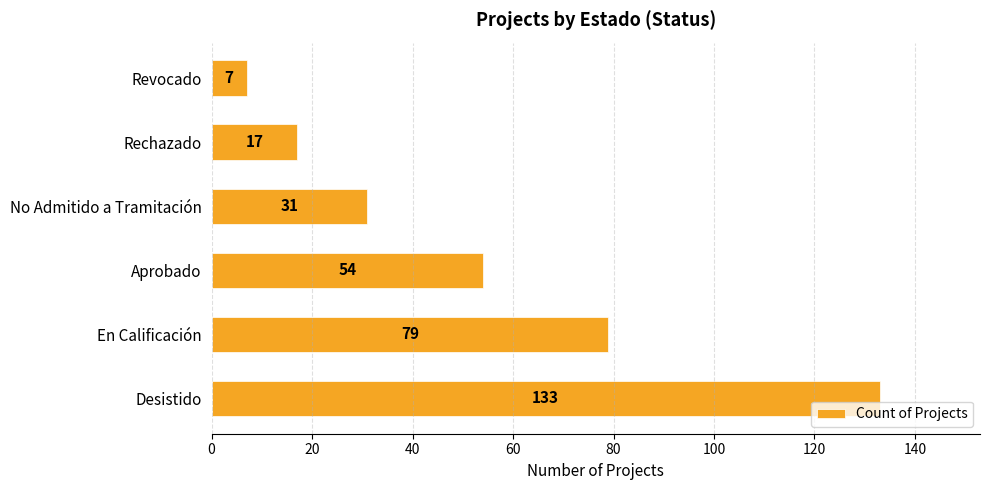

What is the greatest value displayed?

133